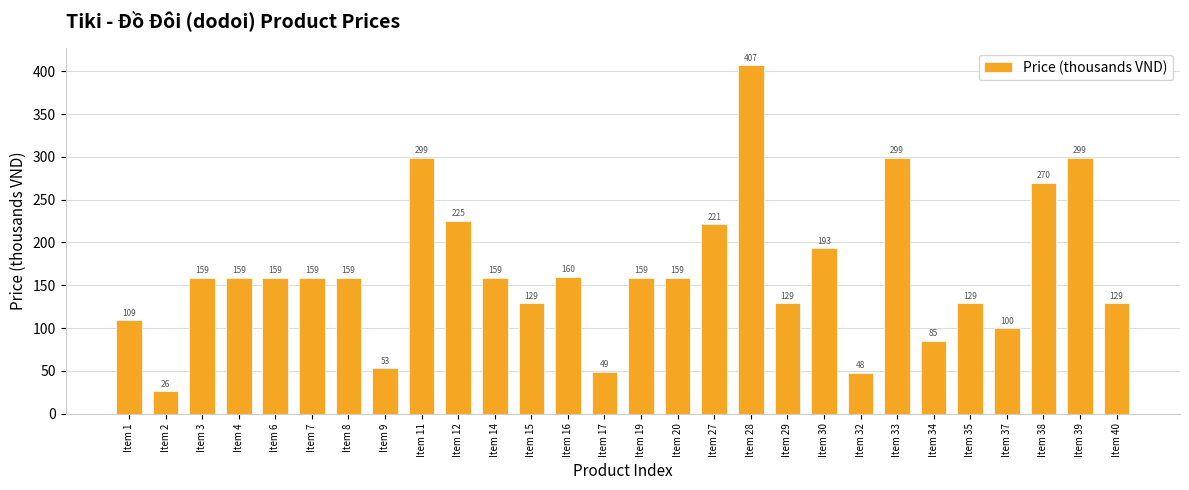

Read the value at Item 38.

270.0